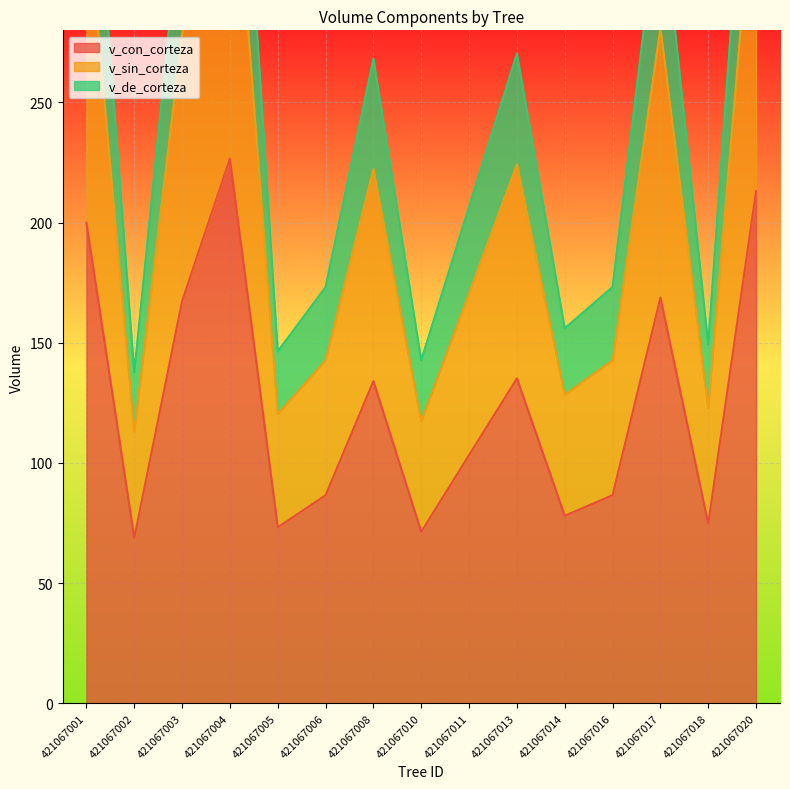

Is the value of v_sin_corteza at 421067011 greater than the value of v_de_corteza at 421067016?

No